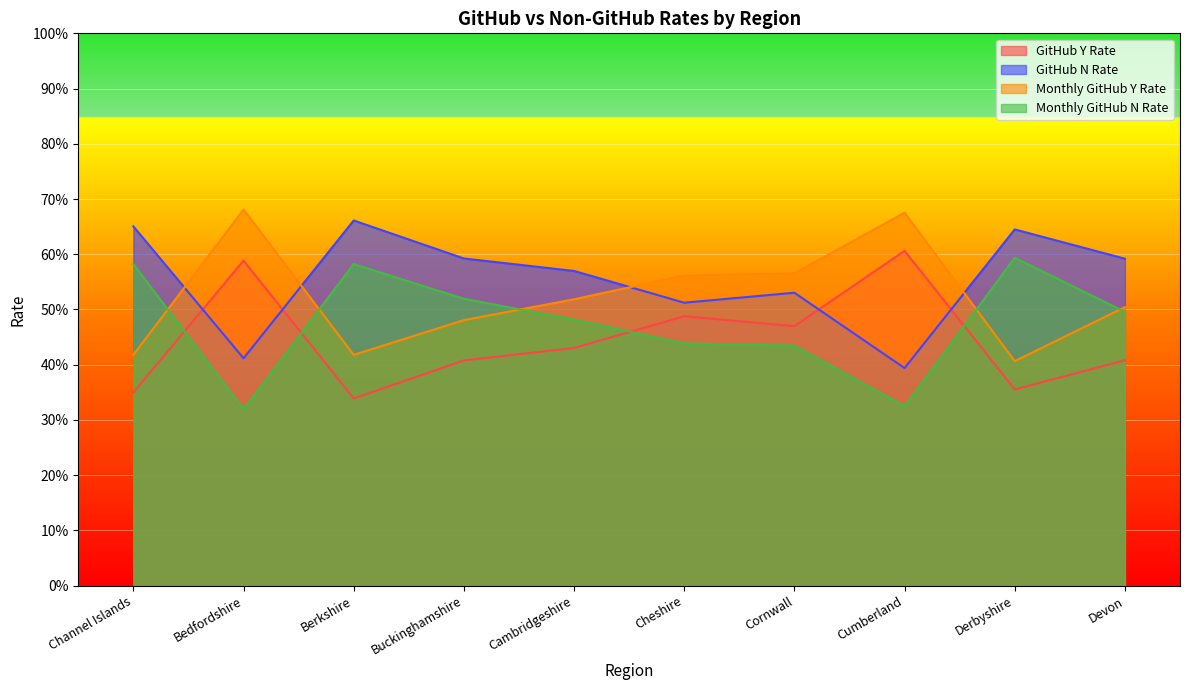

Reading left to right, transcribe all the data shown in this chart.

GitHub Y Rate: 0.3	0.6	0.3	0.4	0.4	0.5	0.5	0.6	0.4	0.4
GitHub N Rate: 0.7	0.4	0.7	0.6	0.6	0.5	0.5	0.4	0.6	0.6
Monthly GitHub Y Rate: 0.4	0.7	0.4	0.5	0.5	0.6	0.6	0.7	0.4	0.5
Monthly GitHub N Rate: 0.6	0.3	0.6	0.5	0.5	0.4	0.4	0.3	0.6	0.5